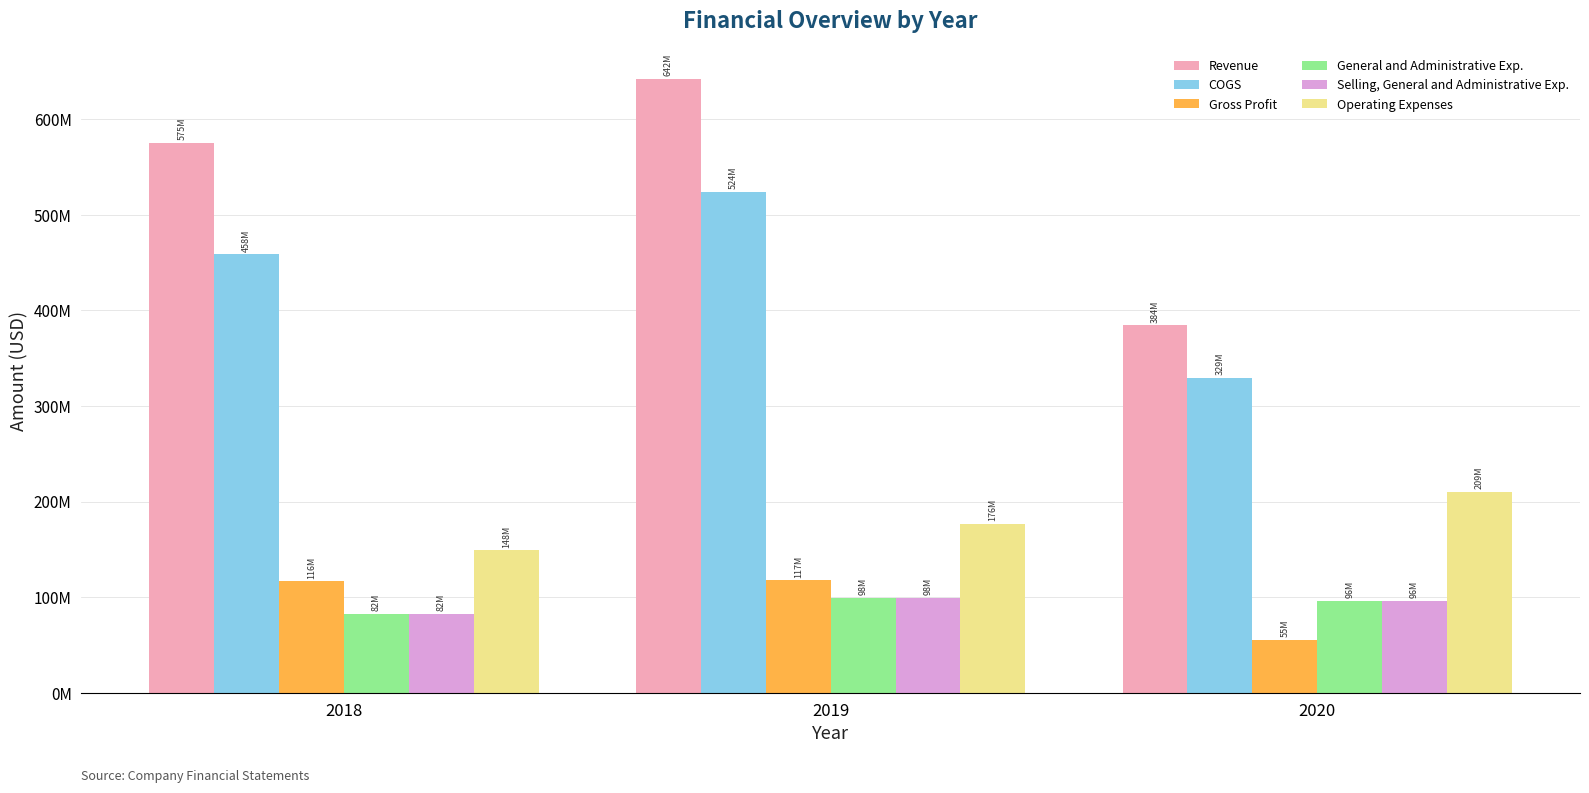

Is the value of Gross Profit at 2018 greater than the value of General and Administrative Exp. at 2020?

Yes